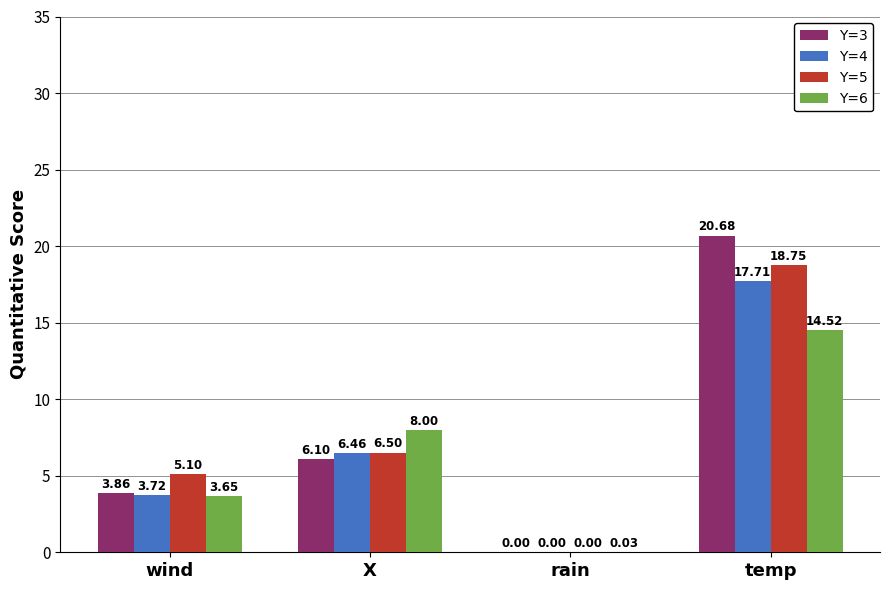

Where is Y=5 nearest to the value 9?

X